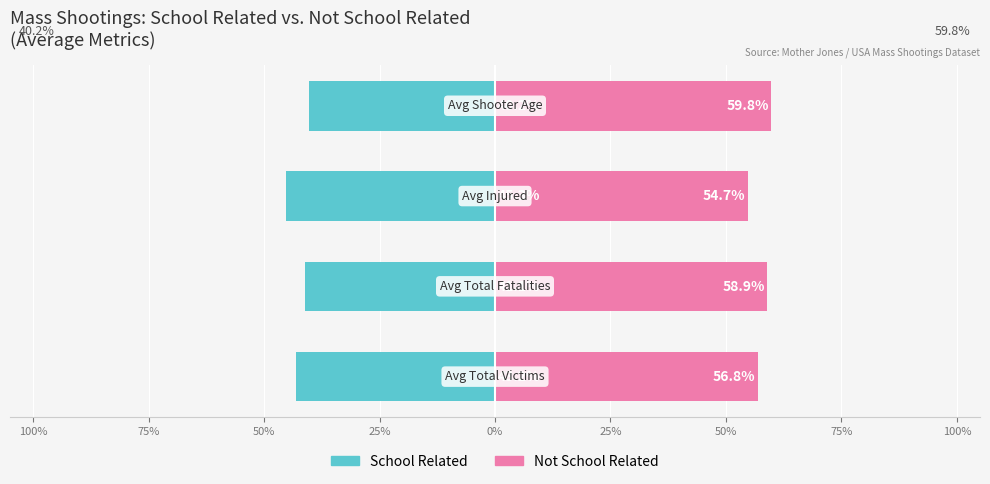

What is the minimum value for Not School Related?

54.7